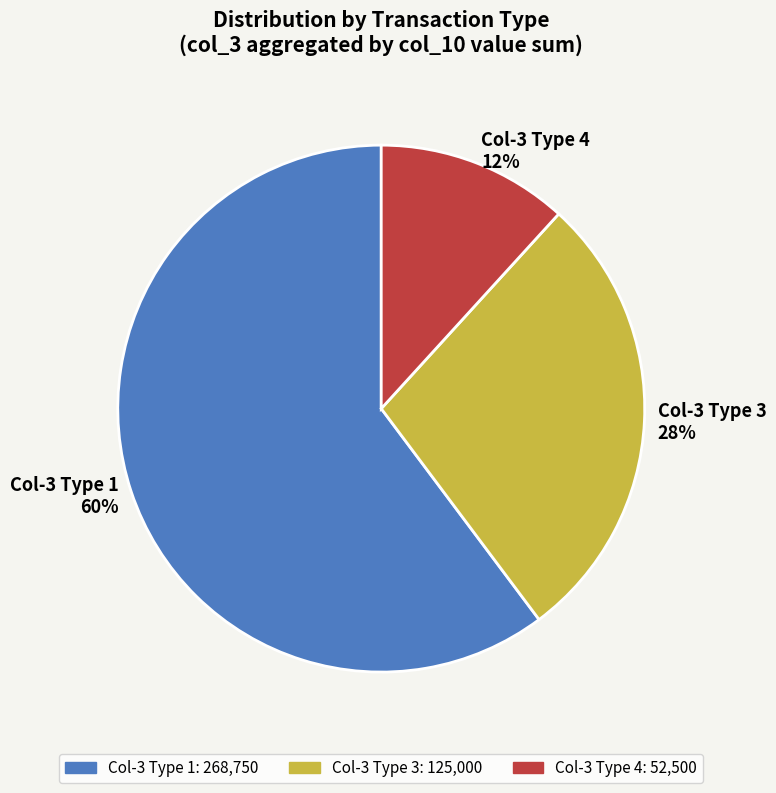

Combined, do Col-3 Type 1 and Col-3 Type 3 account for over 50%?

Yes